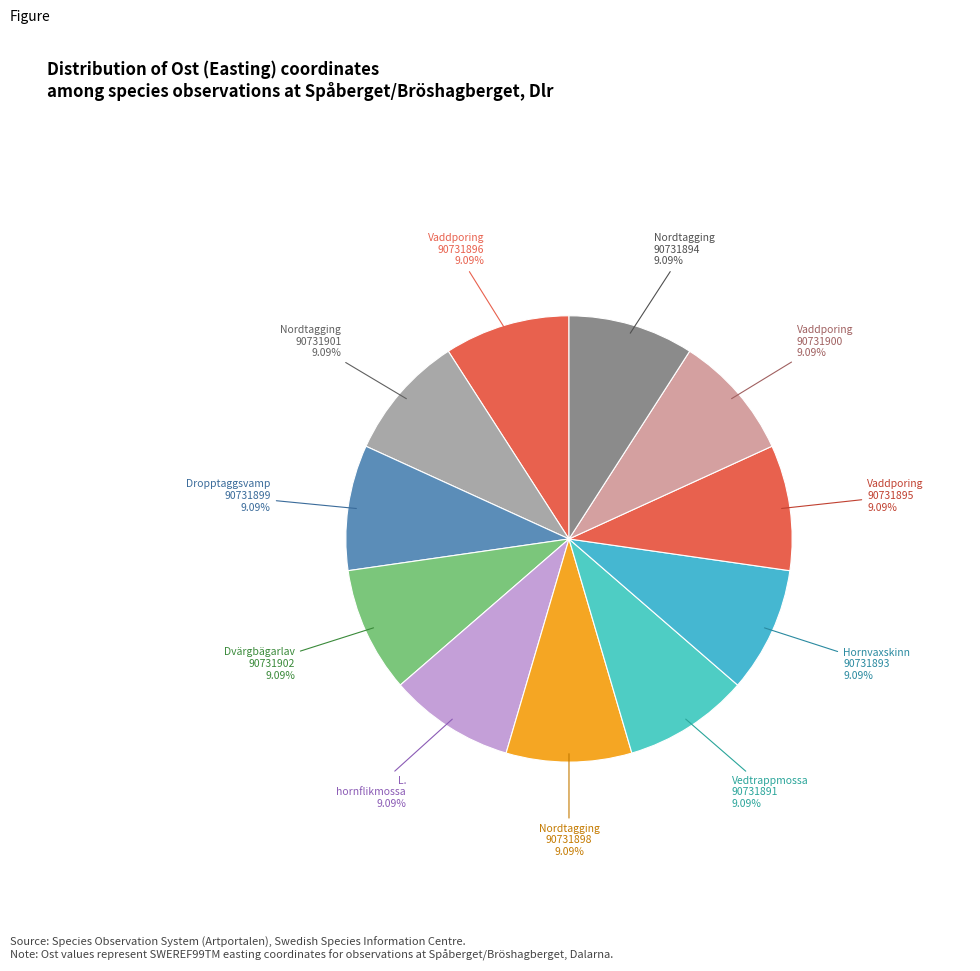

How many slices are in this pie chart?

11